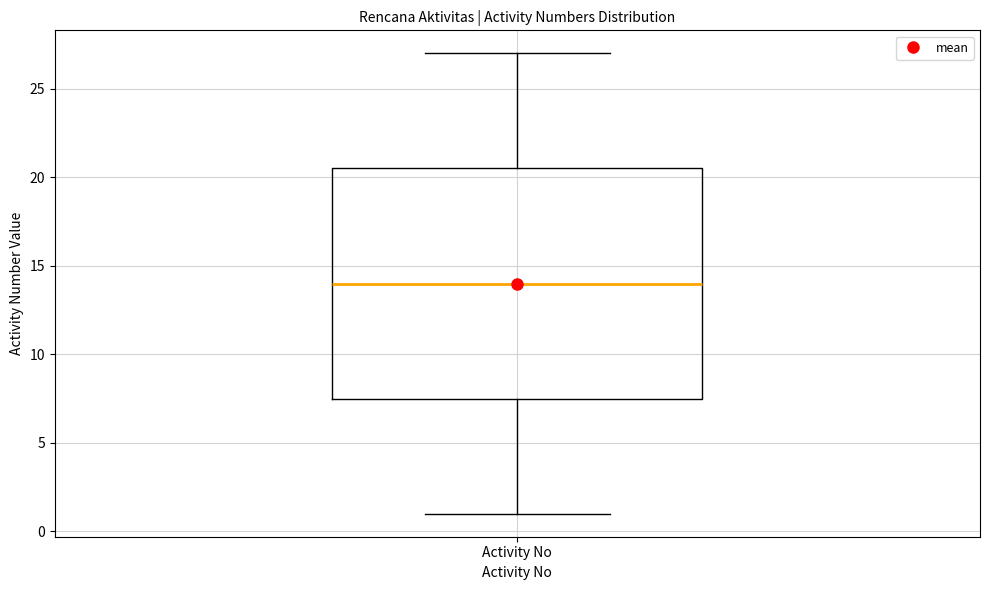

Transcribe this box plot: give where the median line is, the range the box spans, and where the two whiskers end, as read against the y-axis. The values are not printed on the chart, so give them approximately, as read against the axis.

median 14.0, box 7.5 to 20.5, whiskers 1.0 to 27.0